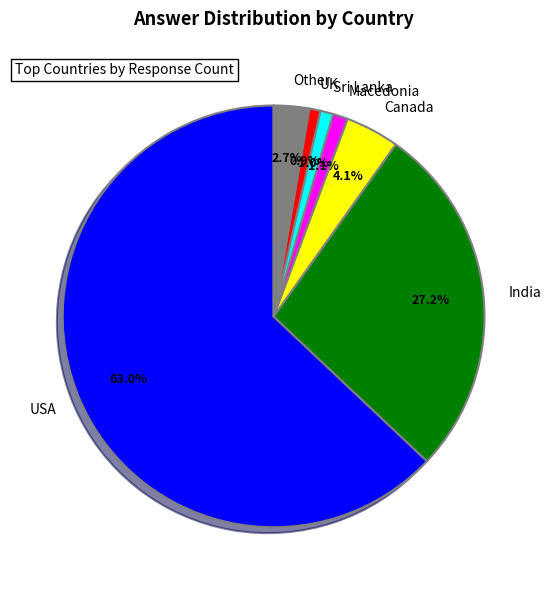

Is there a majority slice in this chart?

Yes